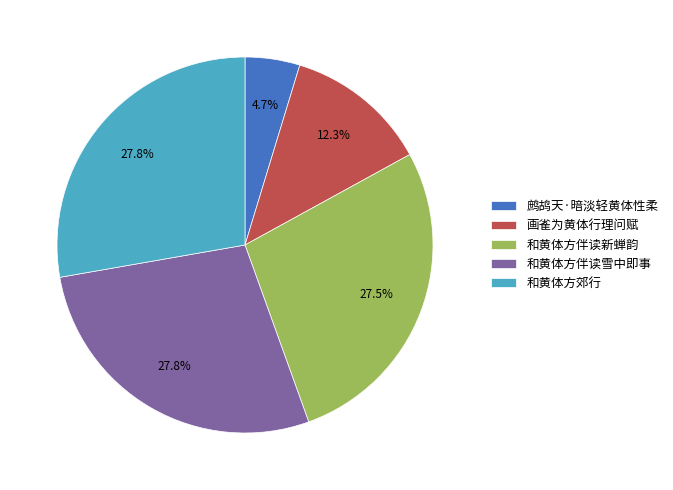

Count the number of slices in the pie.

5